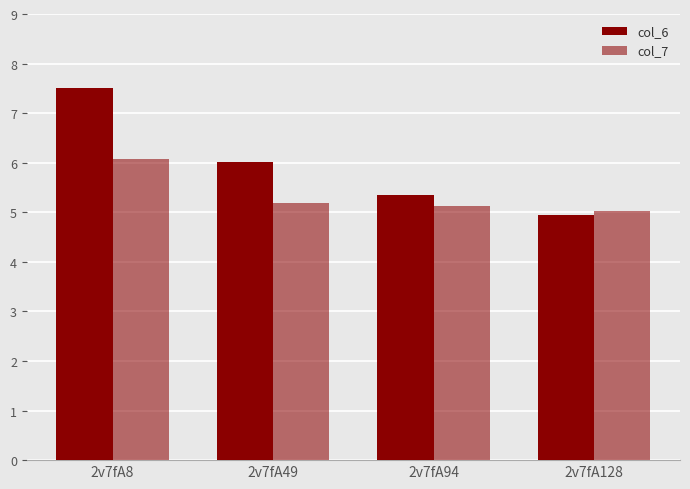

What is the value of the col_6 bar at the 3rd from the left?

5.3